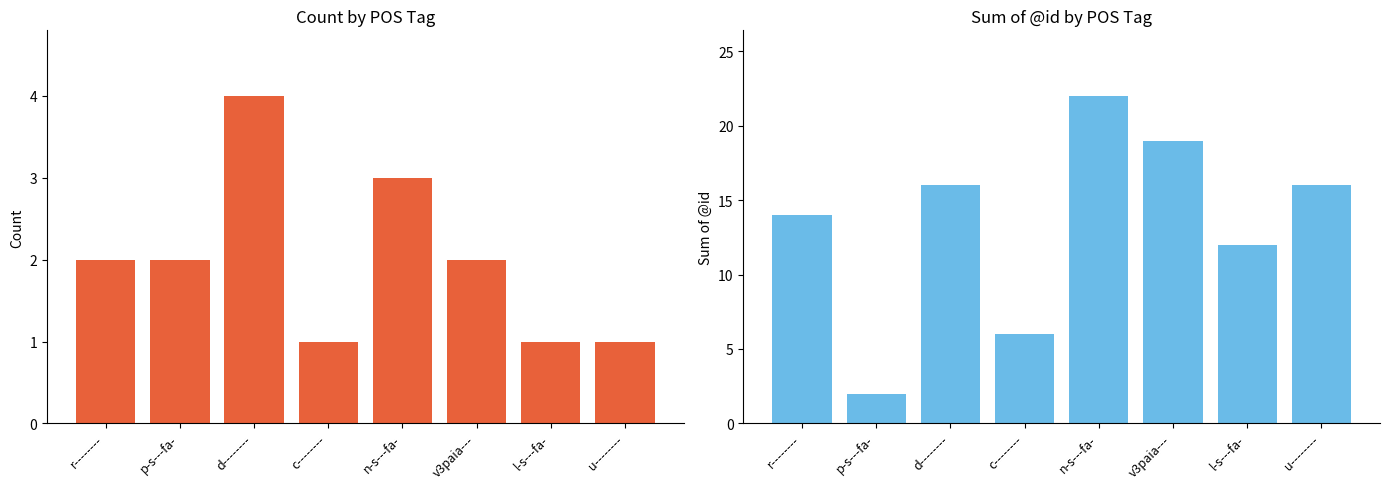

What is the total value across all series at p-s---fa-?

4